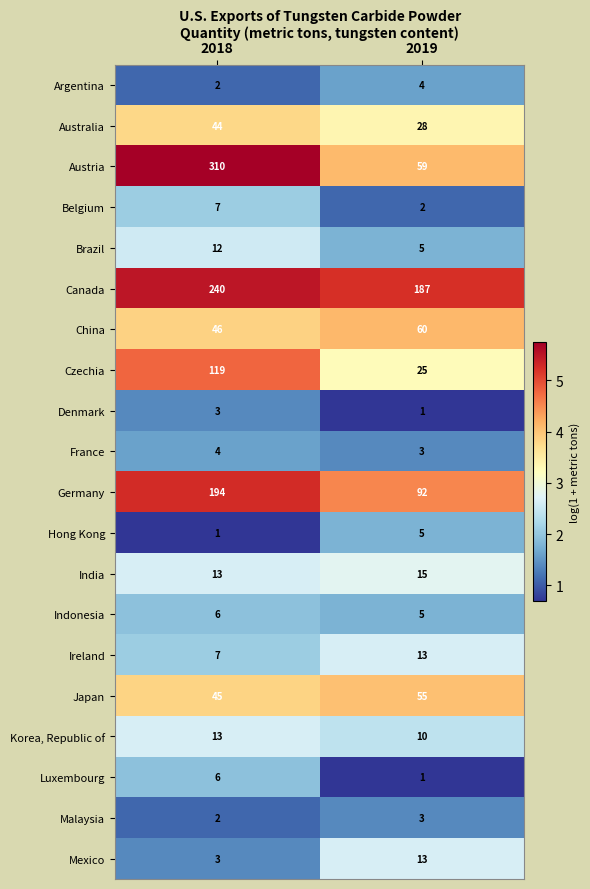

What is the spread (max minus min) of values at 2019?

186